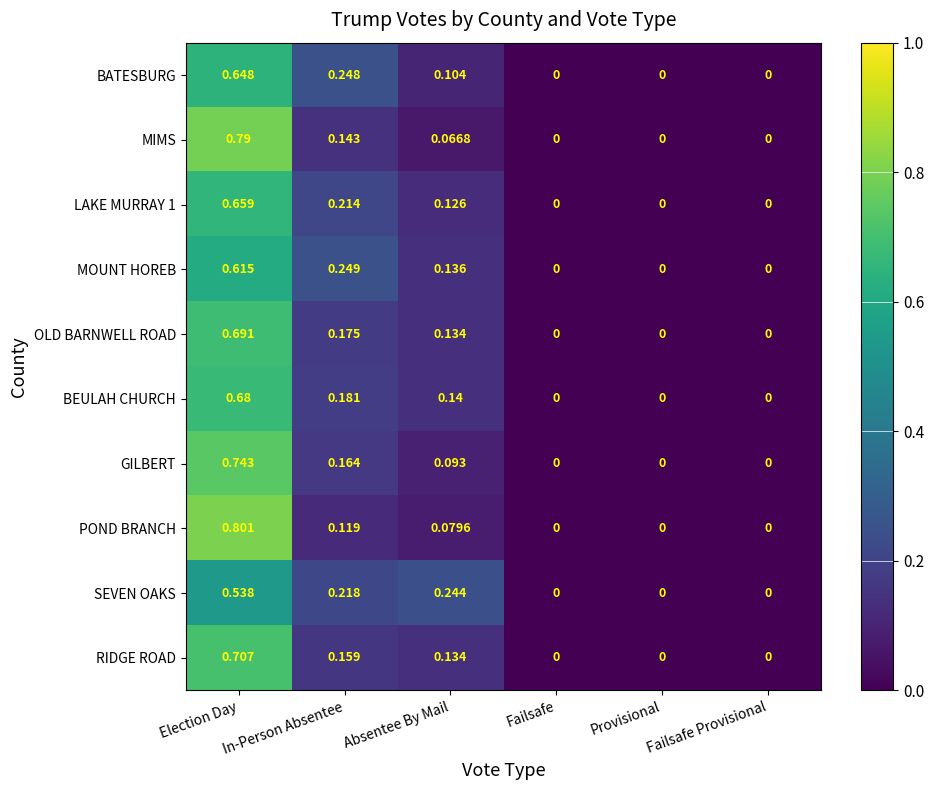

At which category is the sum across all series the highest?

Election Day